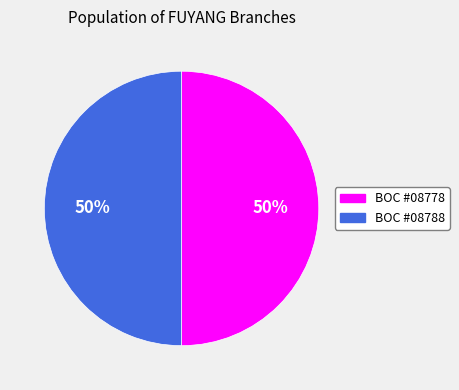

To the nearest percent, what percentage of the pie is BOC #08788?

50%